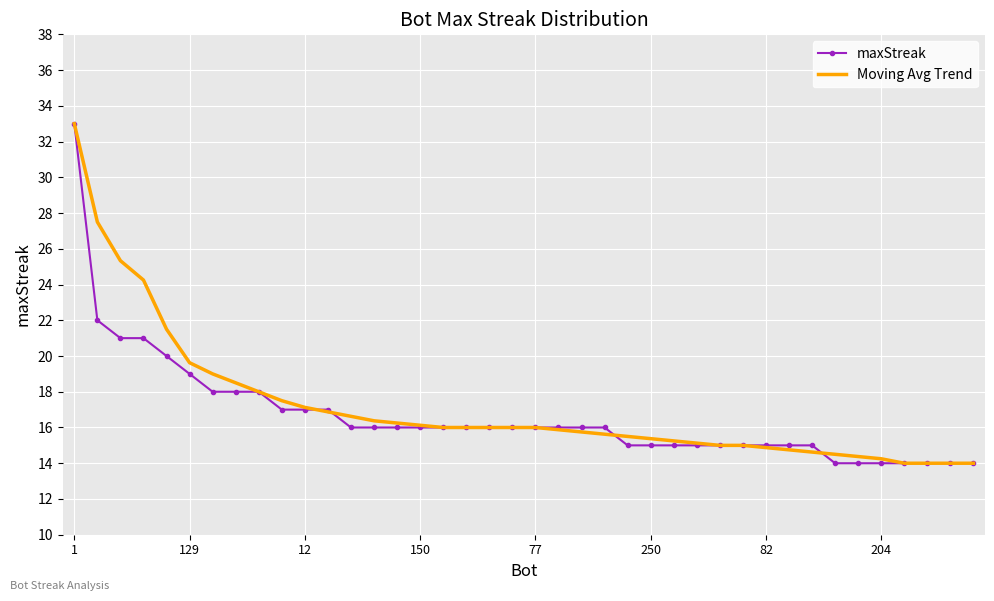

What is the maximum value for maxStreak?

33.0